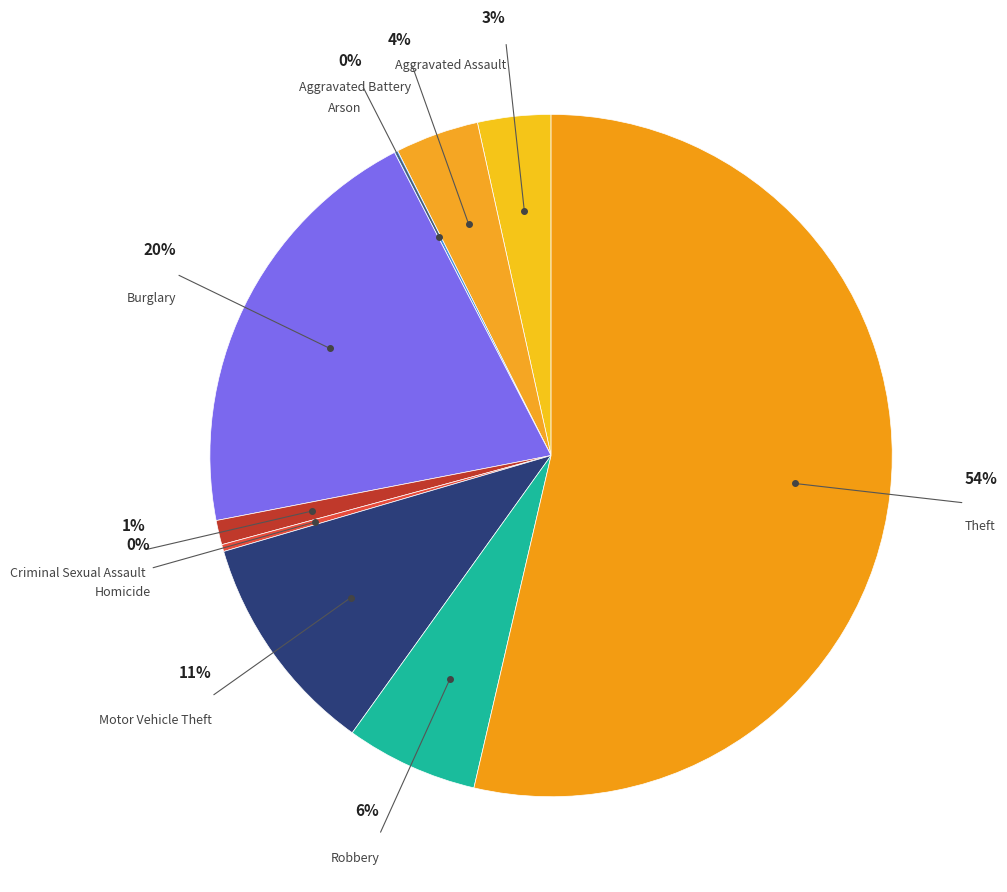

How many slices are in this pie chart?

9